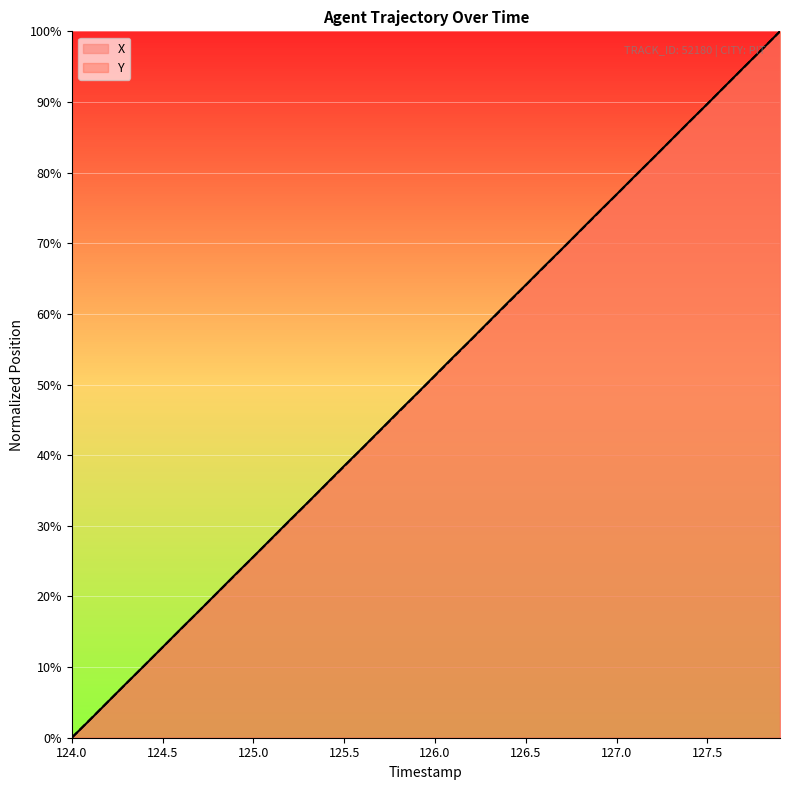

What position from the right is 127.9?

1